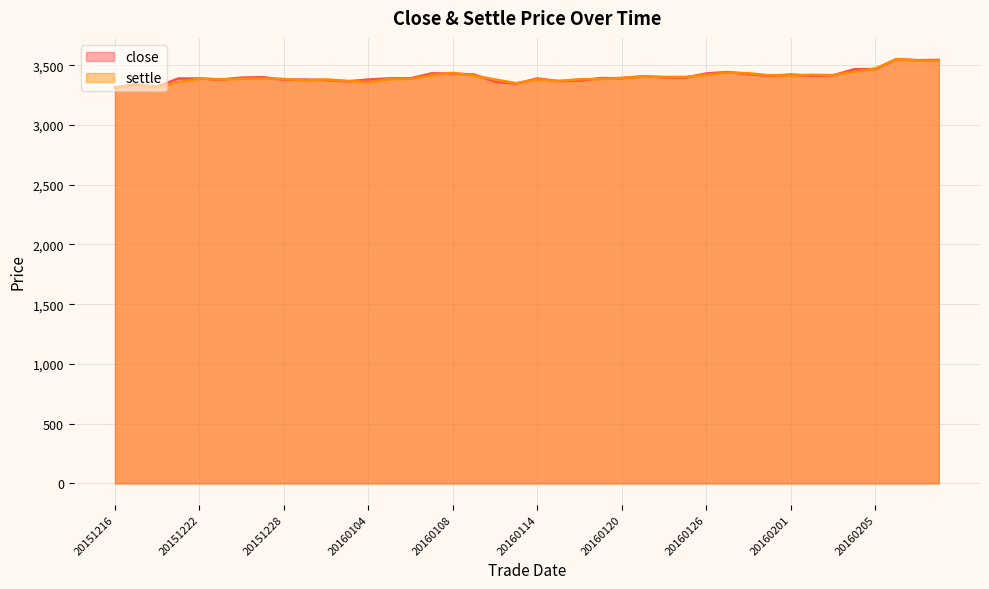

Where is settle nearest to the value 3431?

20160128